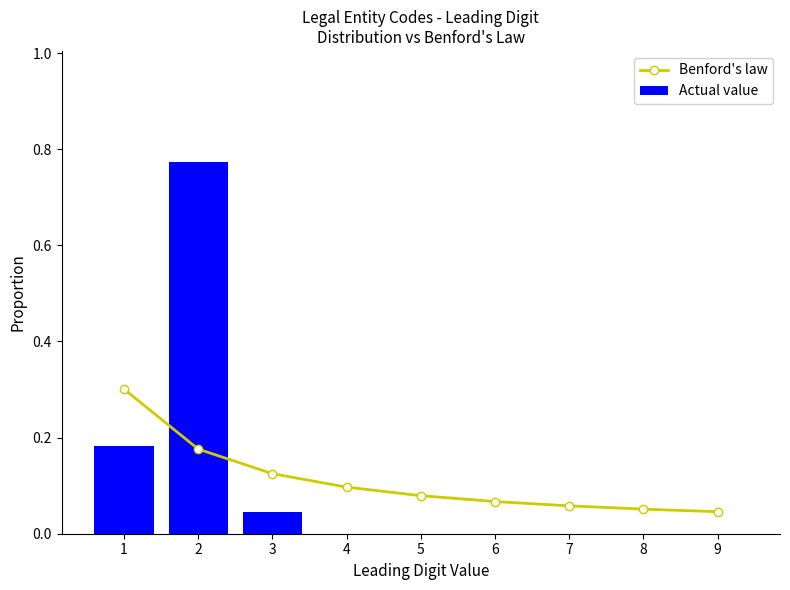

At which label does Benford's law reach its peak?

1